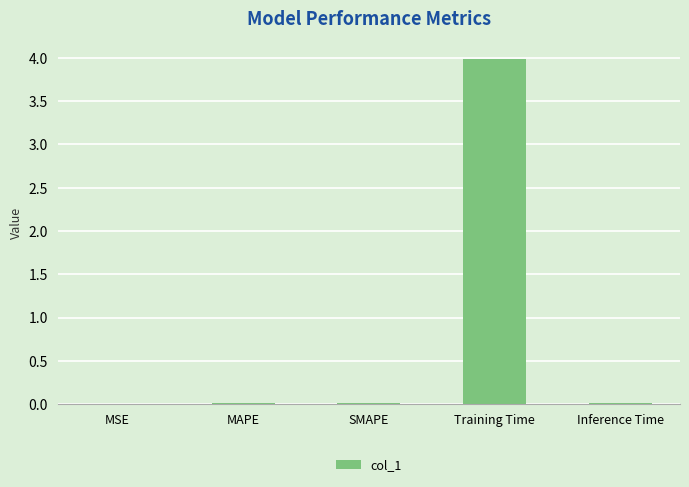

Between MSE and Training Time, which is larger?

Training Time